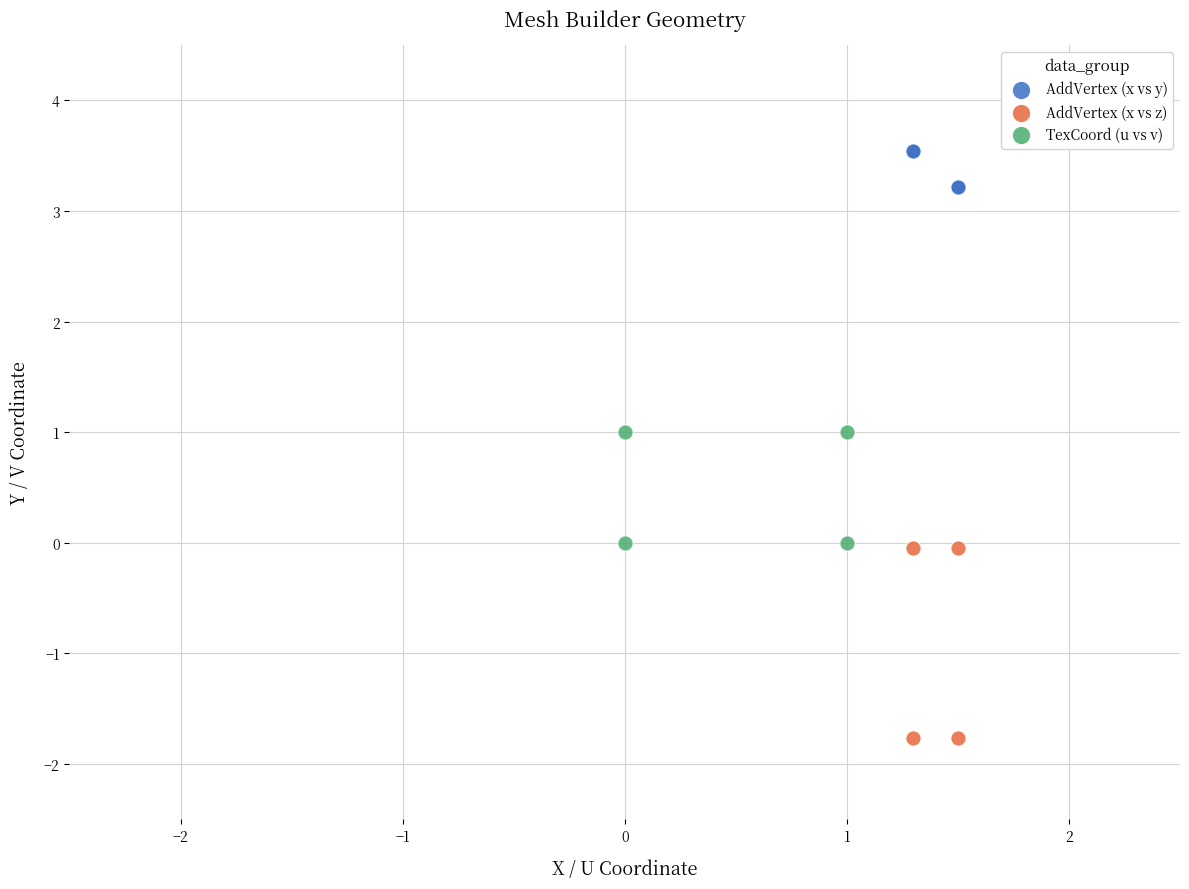

Which series contains the highest Y value?

AddVertex (x vs y)